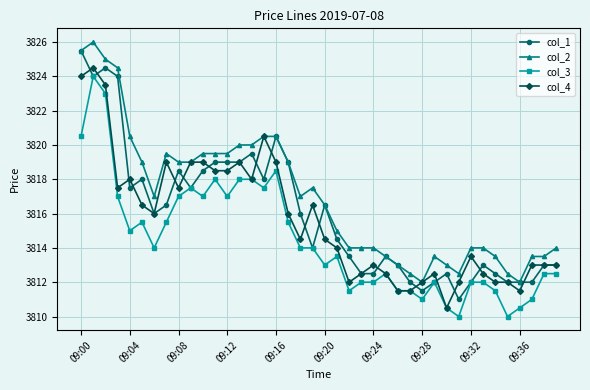

What is the value of the col_2 point at the 35th from the left?

3813.5